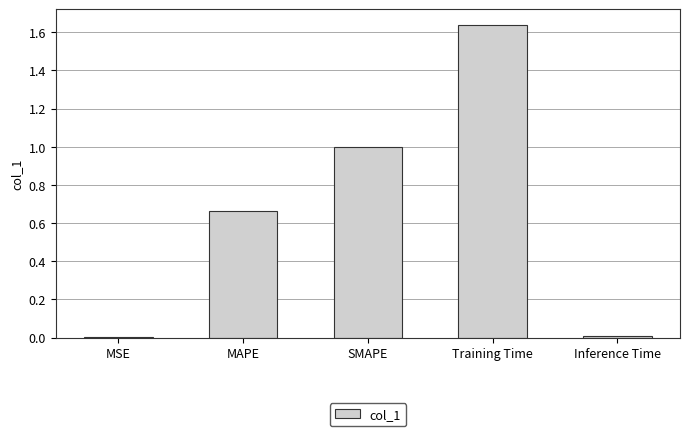

What is the sum of all values?

3.3